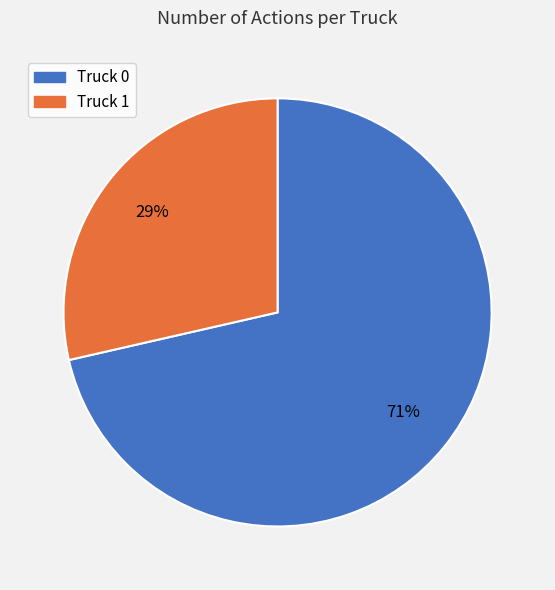

Combined, do Truck 1 and Truck 0 account for over 50%?

Yes